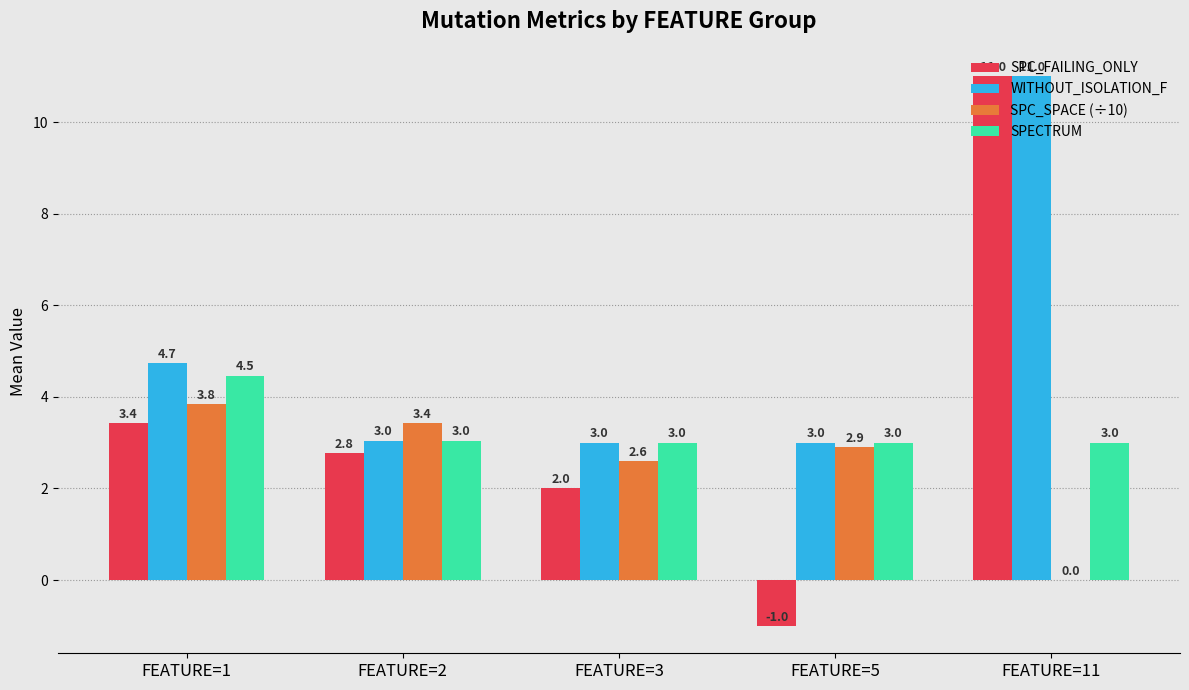

At which label does SPC_FAILING_ONLY first exceed 2?

FEATURE=1